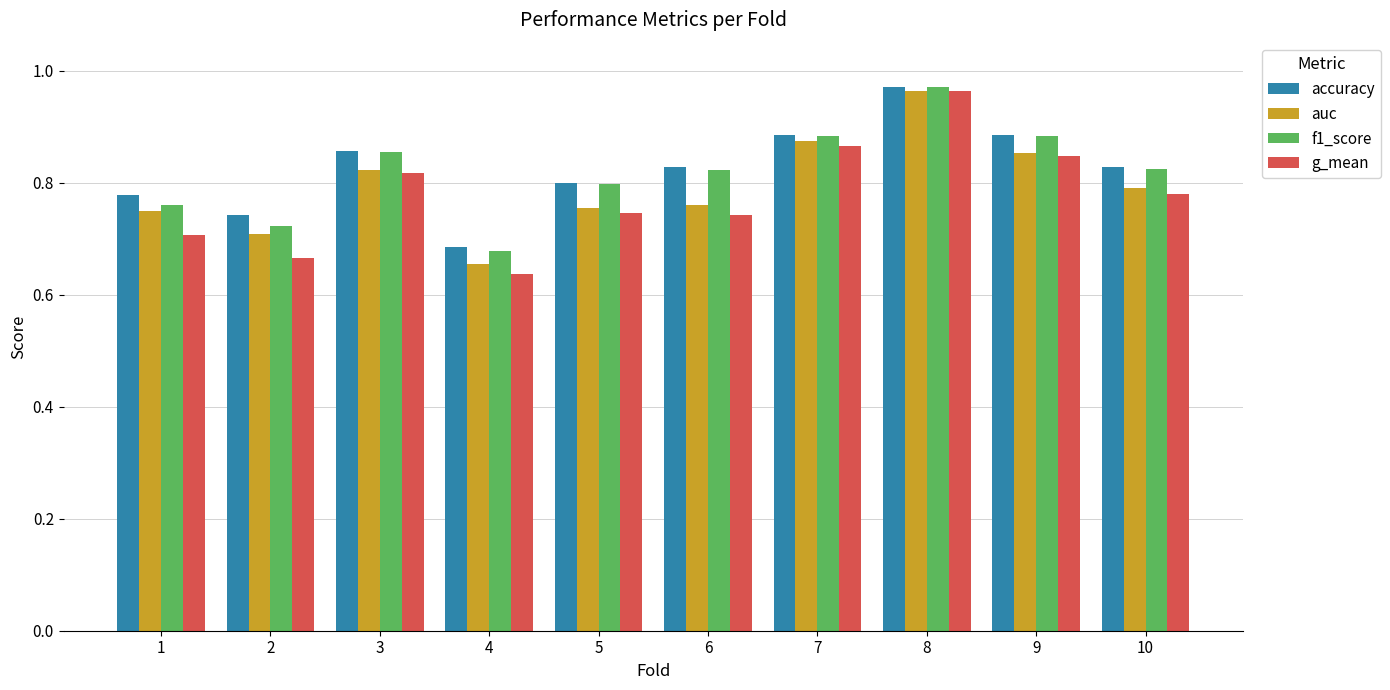

The g_mean series shows 0.4 at 5. True or false?

False